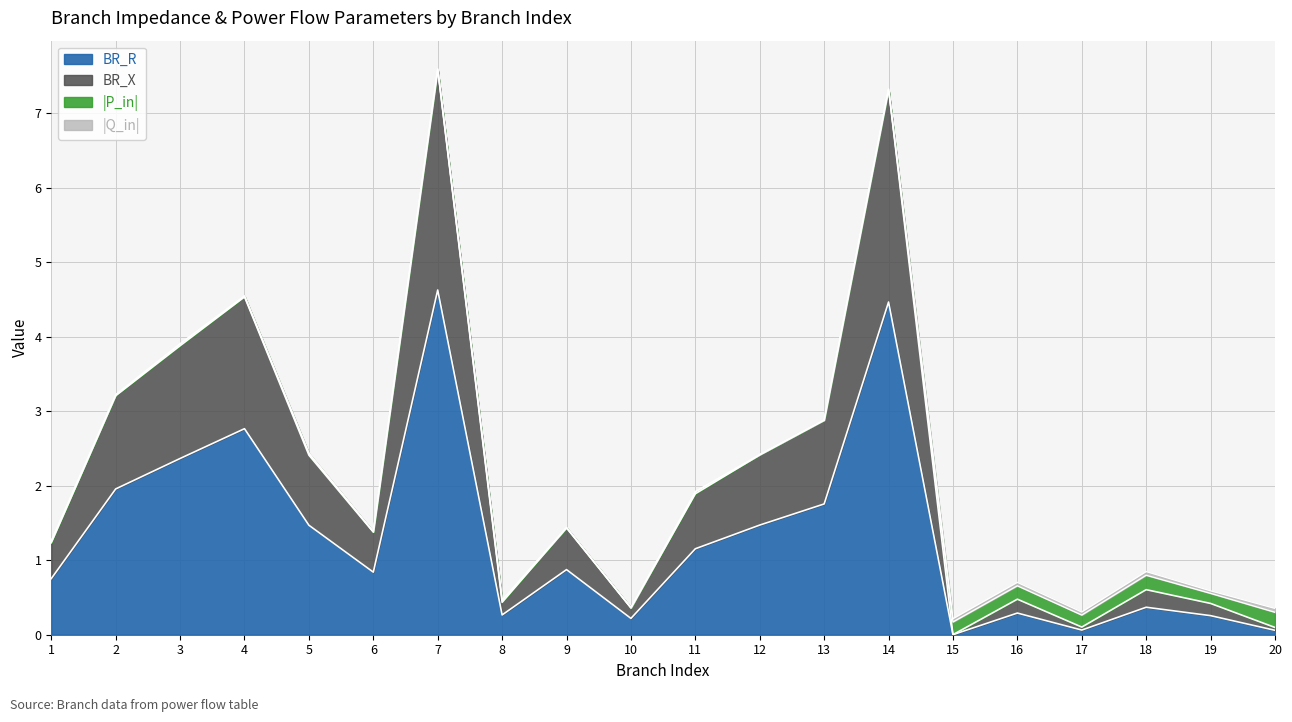

What is the difference between the second highest and minimum values in the BR_R series?

4.5